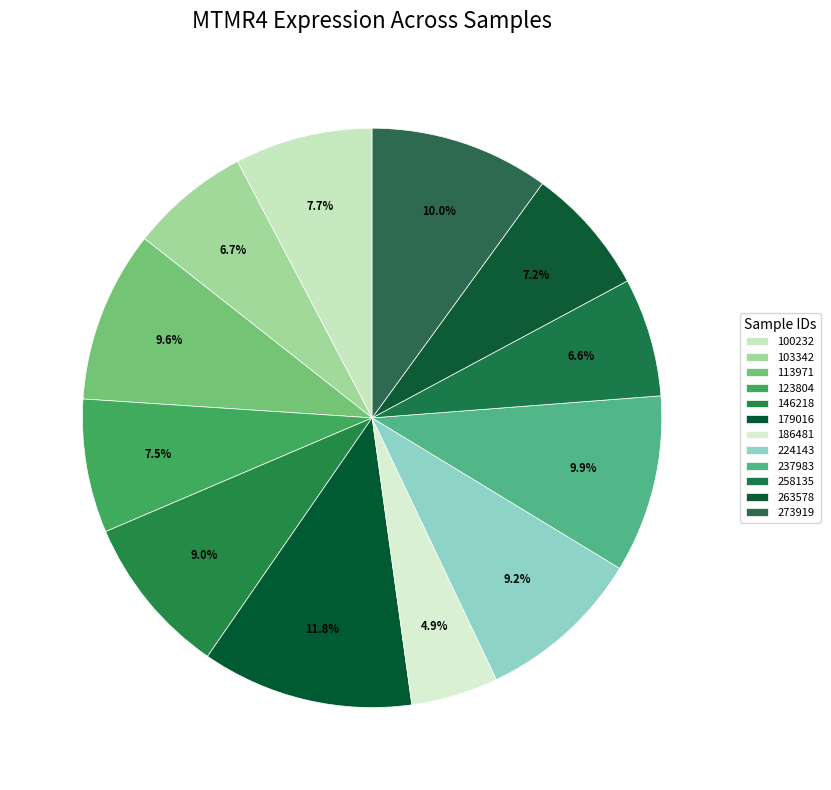

How many slices are in this pie chart?

12